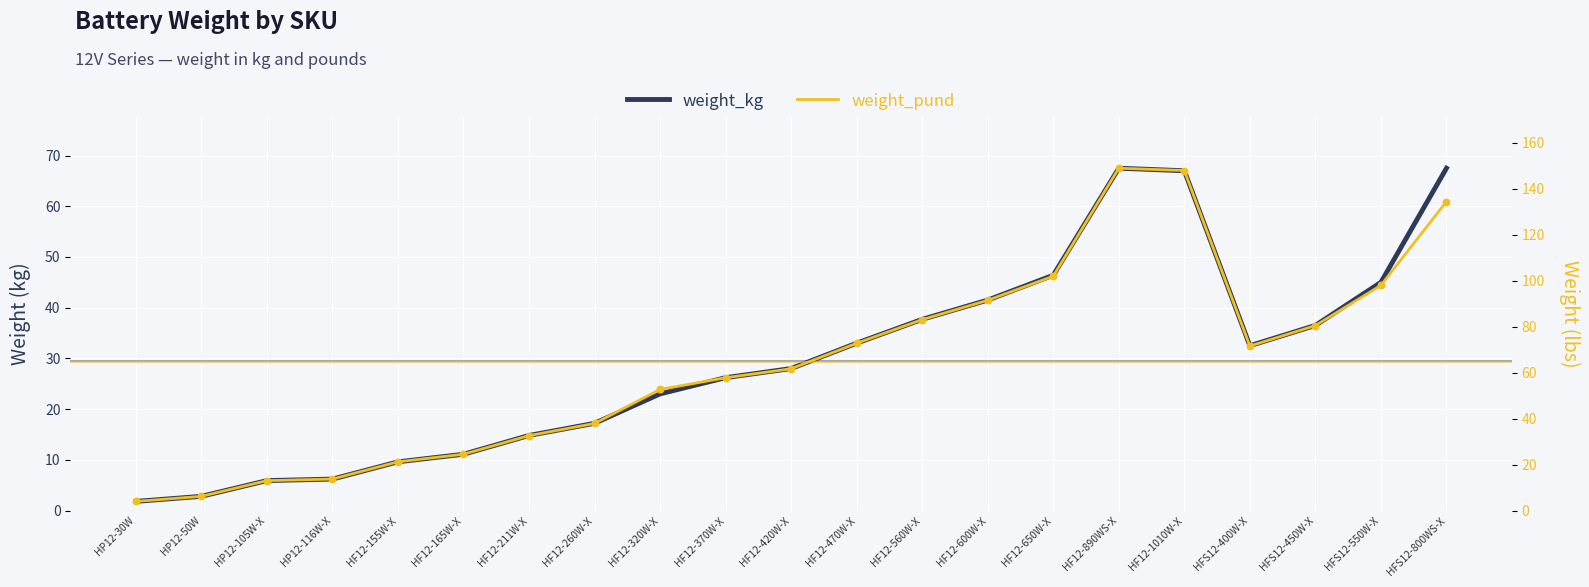

Which series has the largest total across all categories?

weight_pund